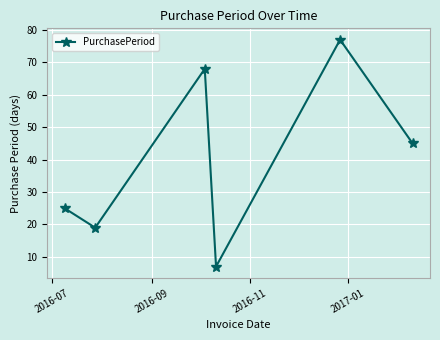

What is the value of the 5th point from the left?

77